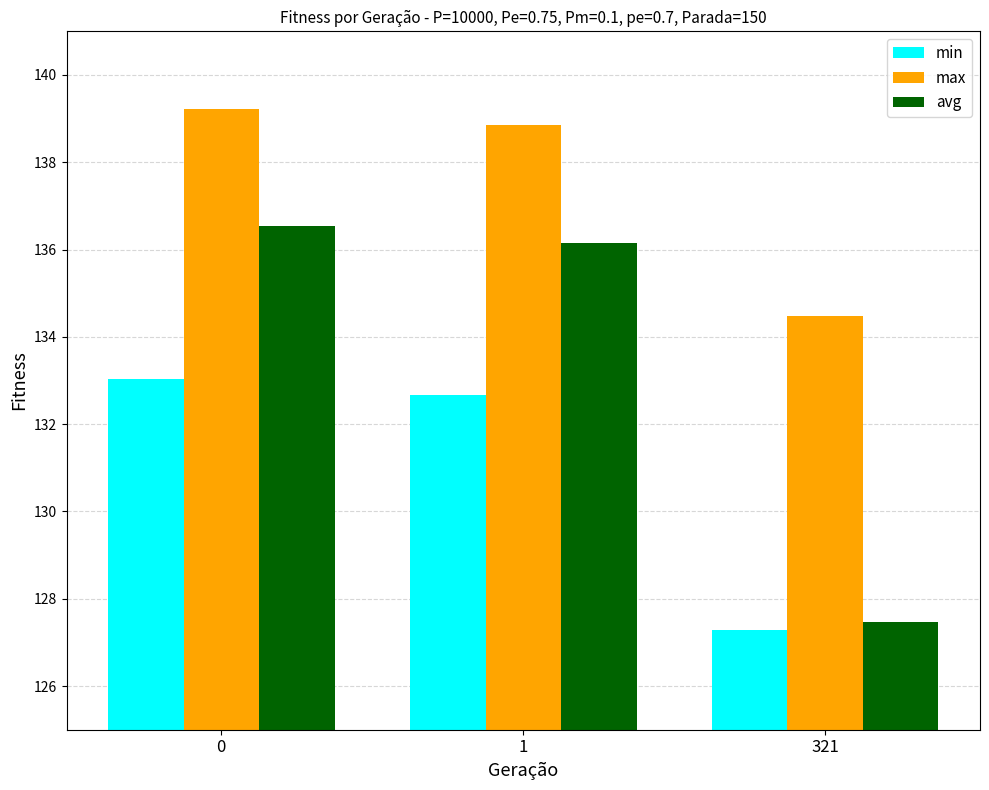

Is it true that max equals 94.7 at 1?

False